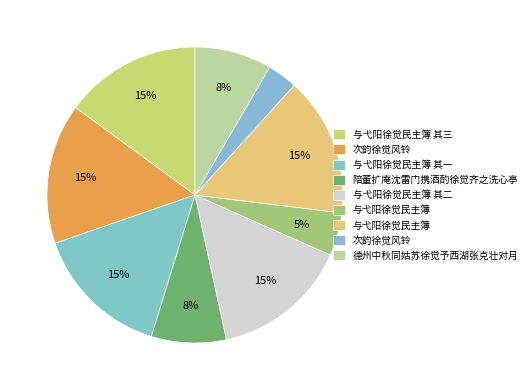

Count the number of slices in the pie.

9